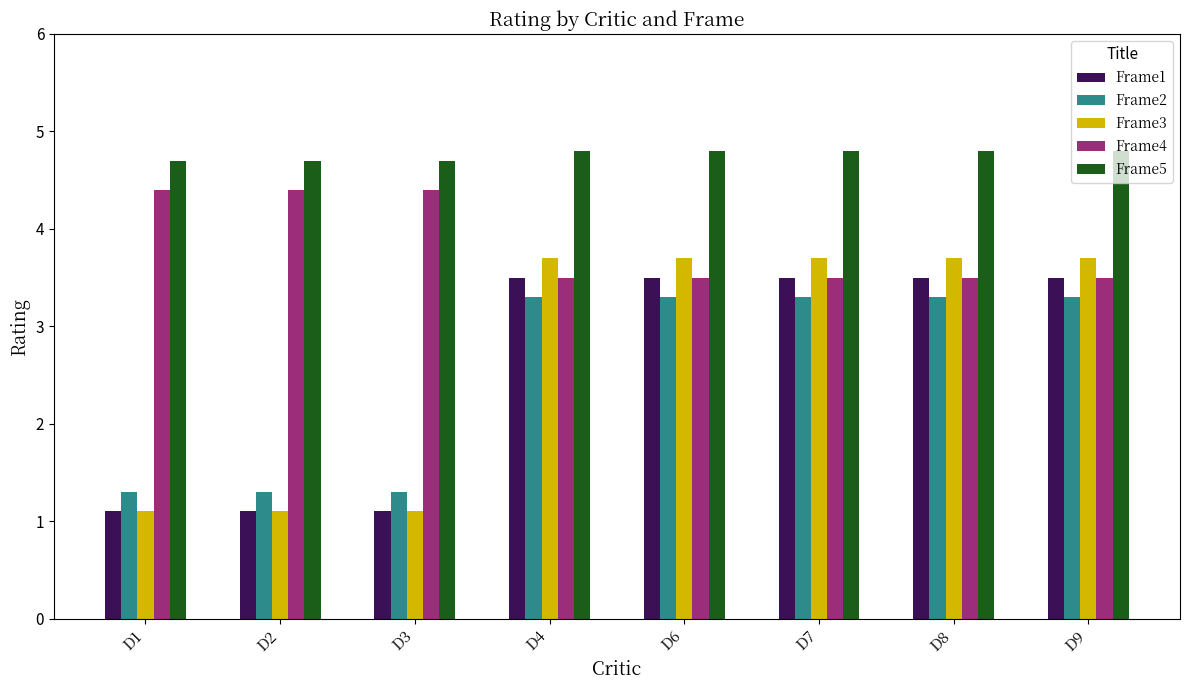

Which series has the largest total across all categories?

Frame5